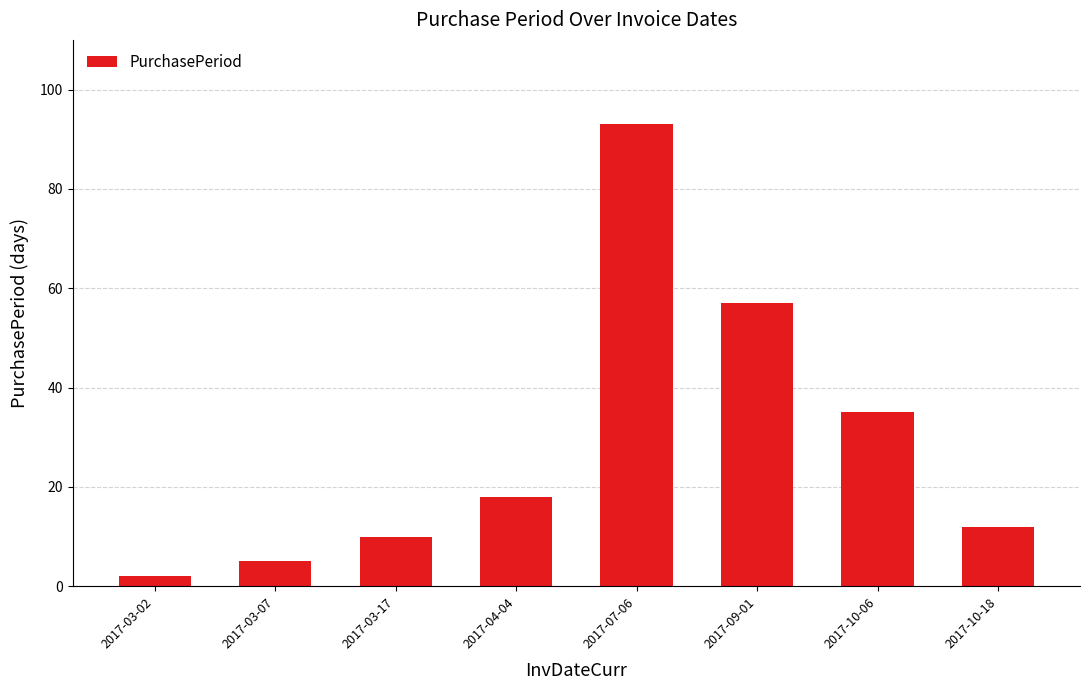

Approximately how many times larger is the value at 2017-04-04 compared to 2017-10-18?

1.5